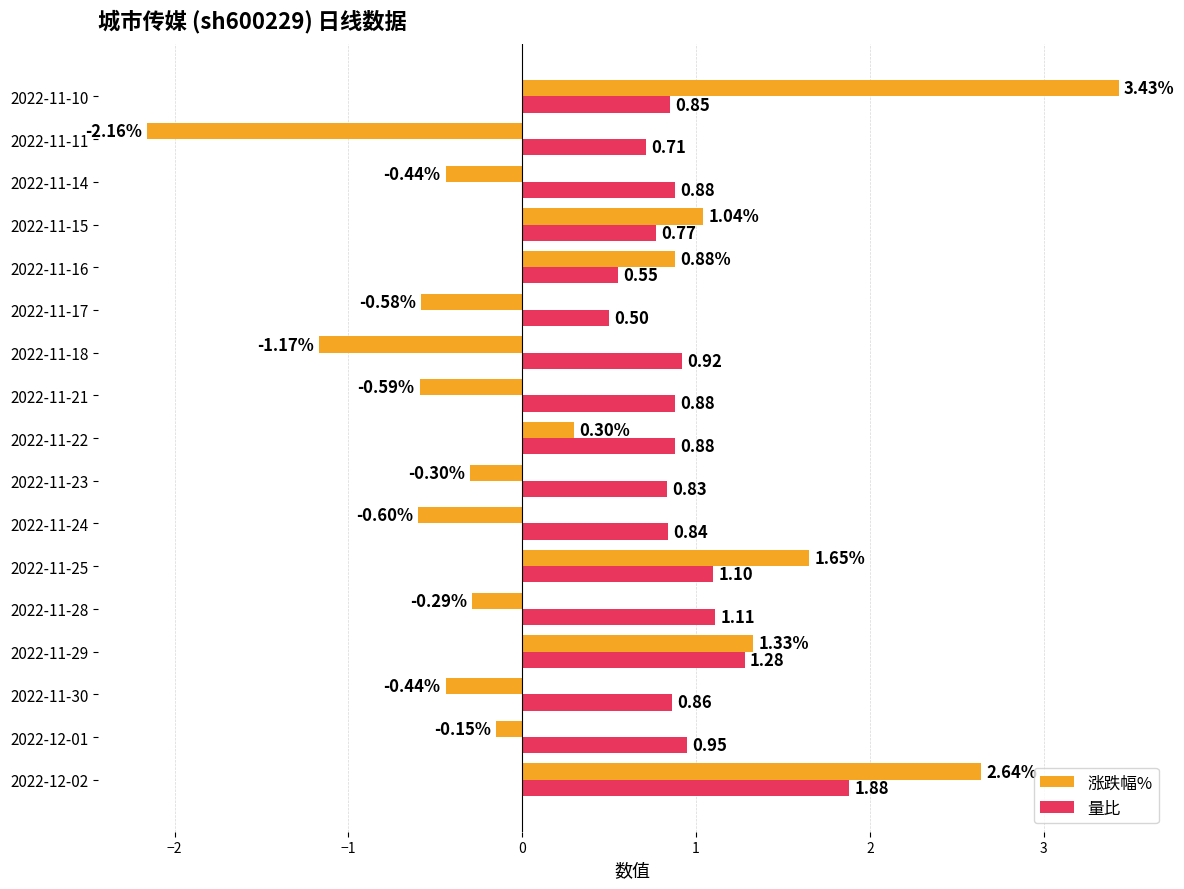

List the series in order of their overall mean, lowest first.

涨跌幅%, 量比